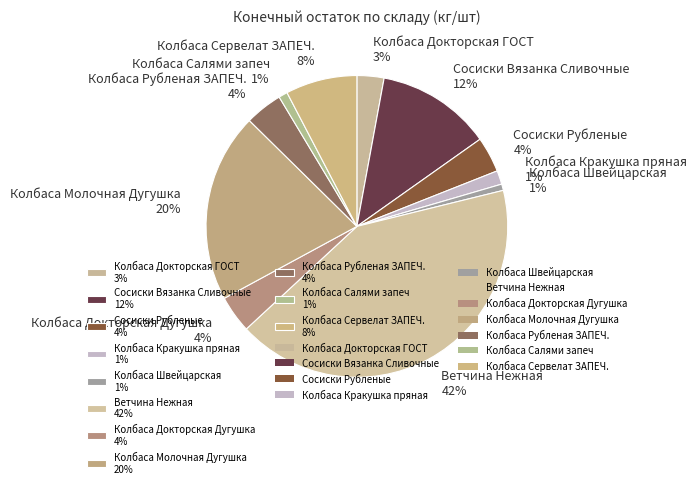

Does Колбаса Докторская ГОСТ represent more than half of the total?

No